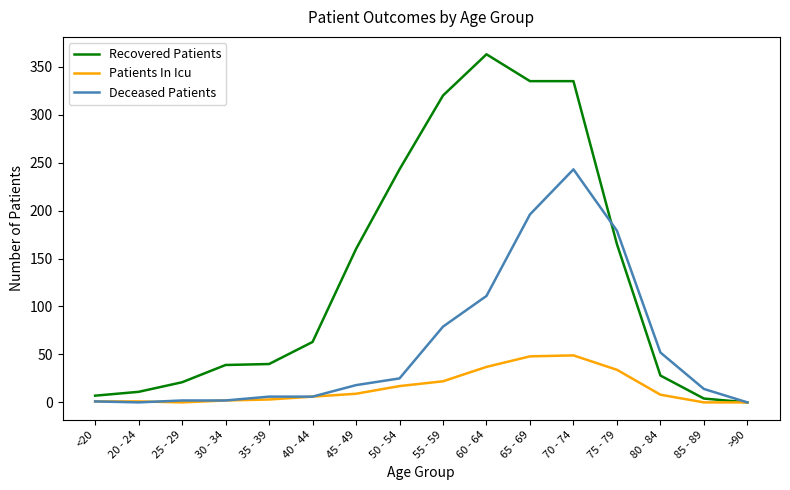

What is the highest value of the Patients In Icu series?

49